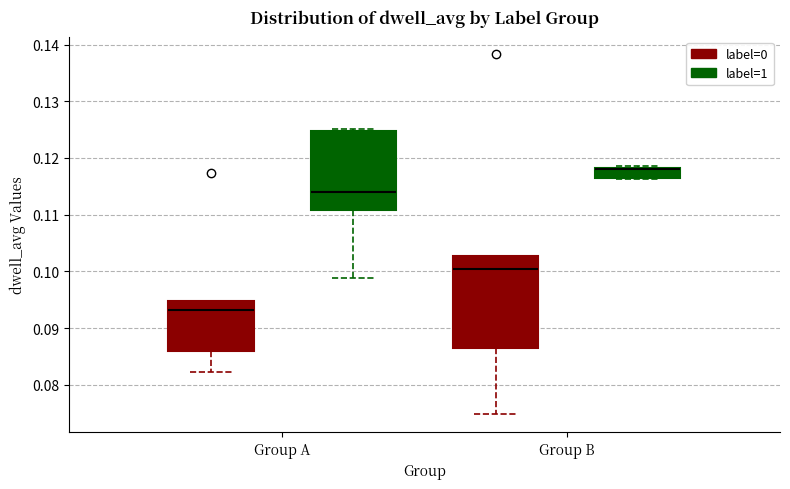

Reading left to right, transcribe this box plot: for each box, give where its median line is, the range the box spans, and where its two whiskers end, as read against the y-axis. The values are not printed on the chart, so give them approximately, as read against the axis.

Group A (label=0): median 0.093, box 0.086 to 0.095, whiskers 0.082 to 0.095
Group A (label=1): median 0.114, box 0.111 to 0.125, whiskers 0.099 to 0.125
Group B (label=0): median 0.100, box 0.086 to 0.103, whiskers 0.075 to 0.103
Group B (label=1): median 0.118, box 0.116 to 0.118, whiskers 0.116 to 0.119